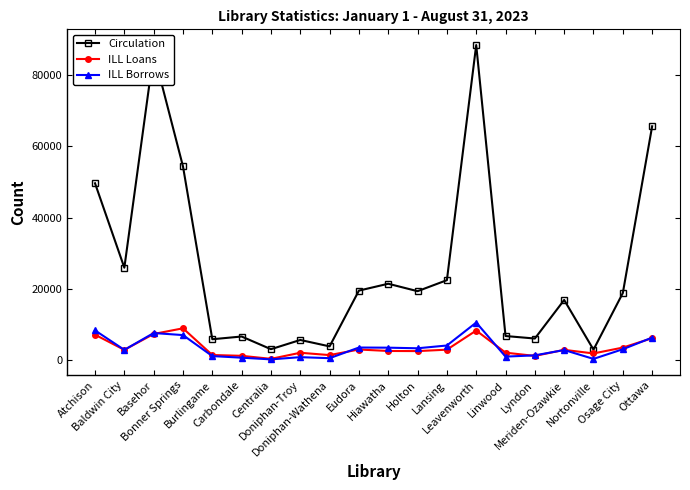

How many data points in ILL Borrows are less than 3138?

10